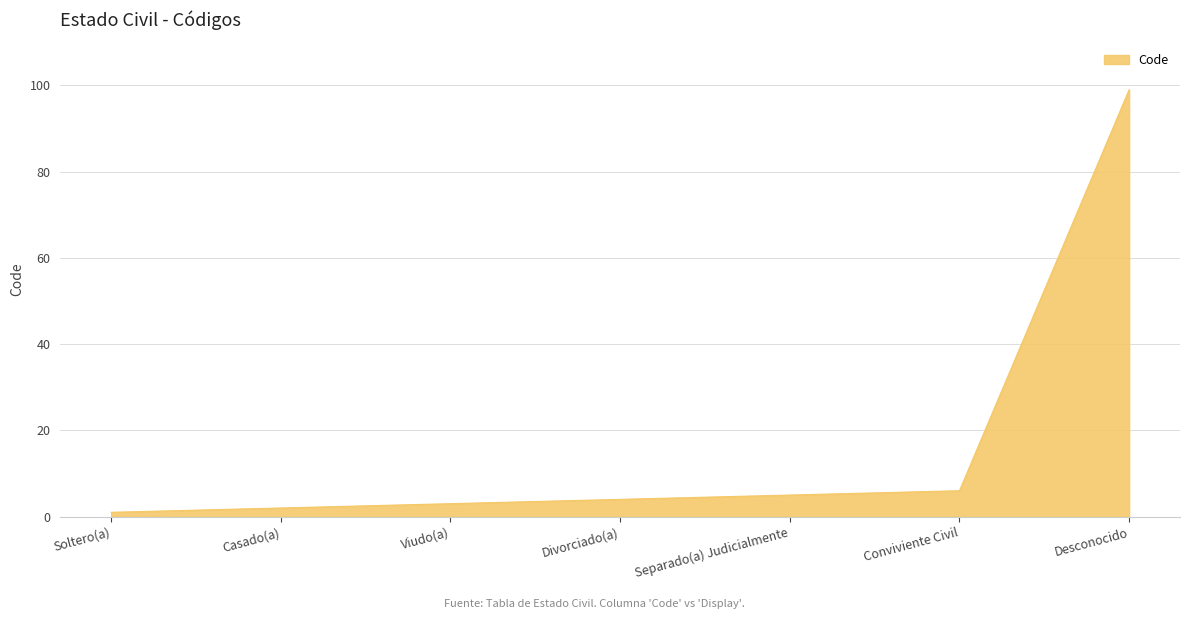

The value at Soltero(a) is 1. True or false?

True